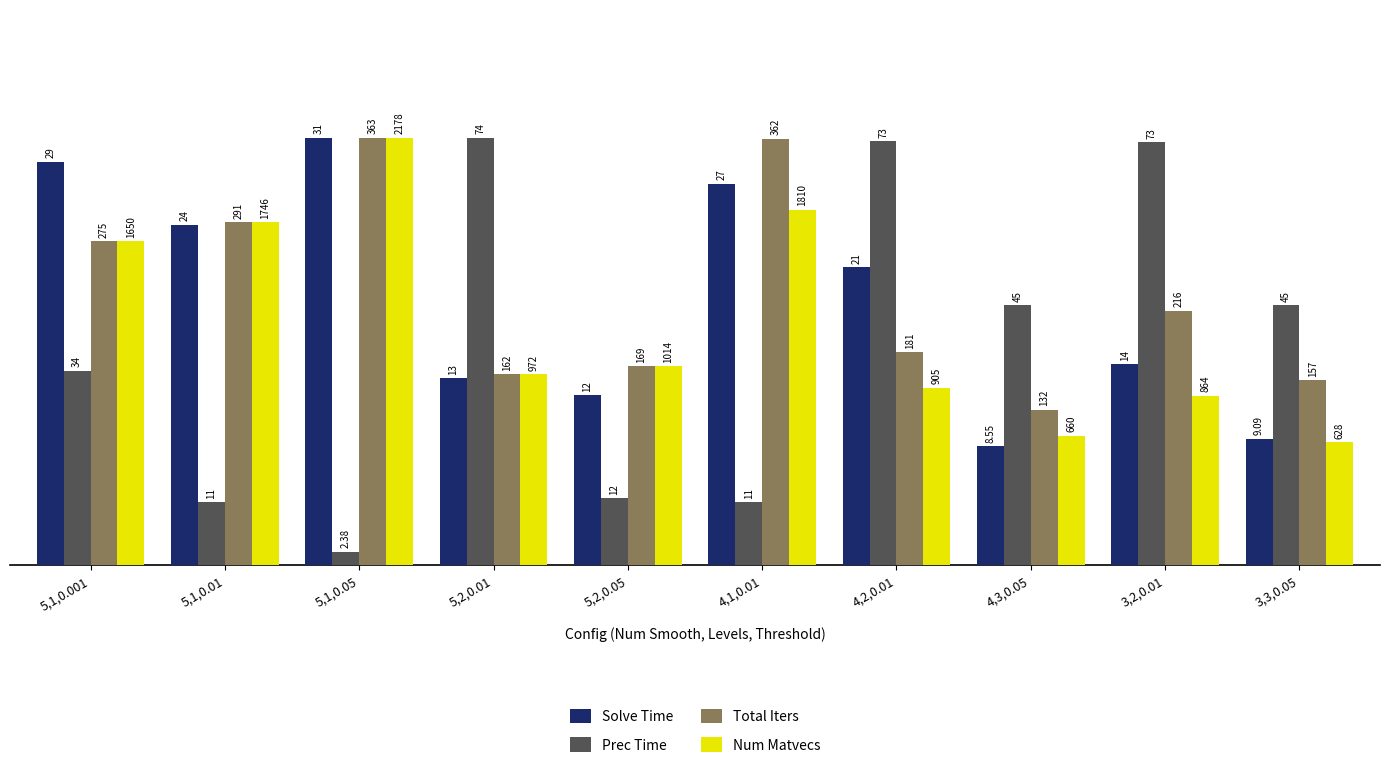

The value of Prec Time at 5,2,0.01 is 158.3. True or false?

False